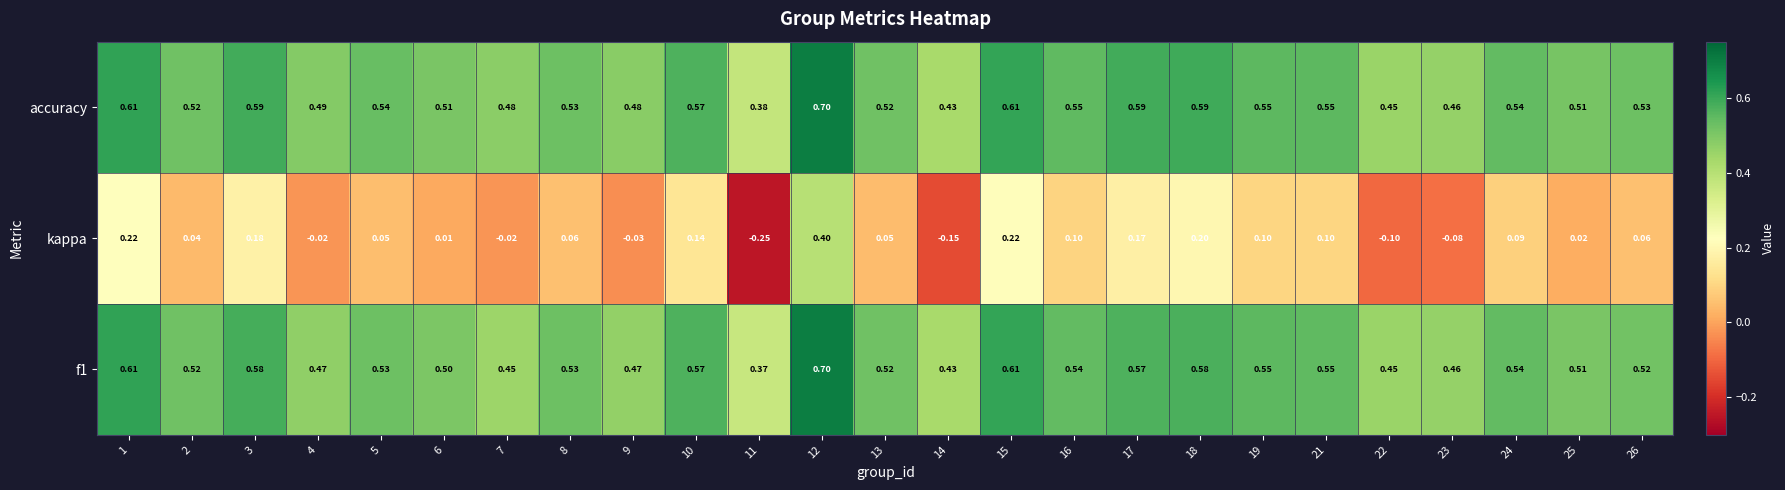

Which series has the largest total across all categories?

accuracy